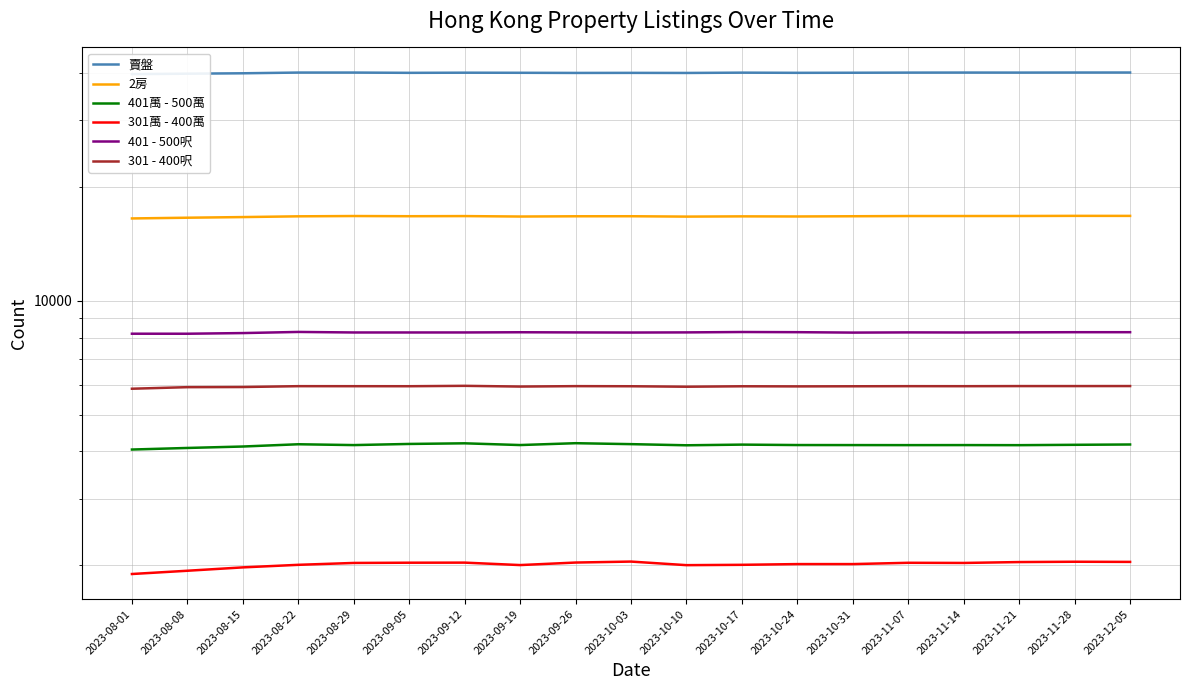

What is the label of the 1st point from the left?

2023-08-01